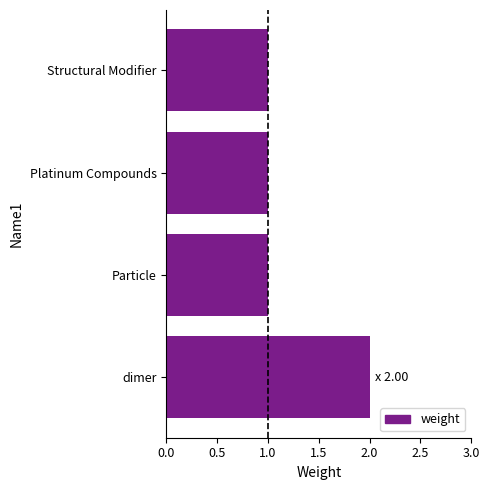

Reading top to bottom, list all the values displayed in this chart.

1	1	1	2